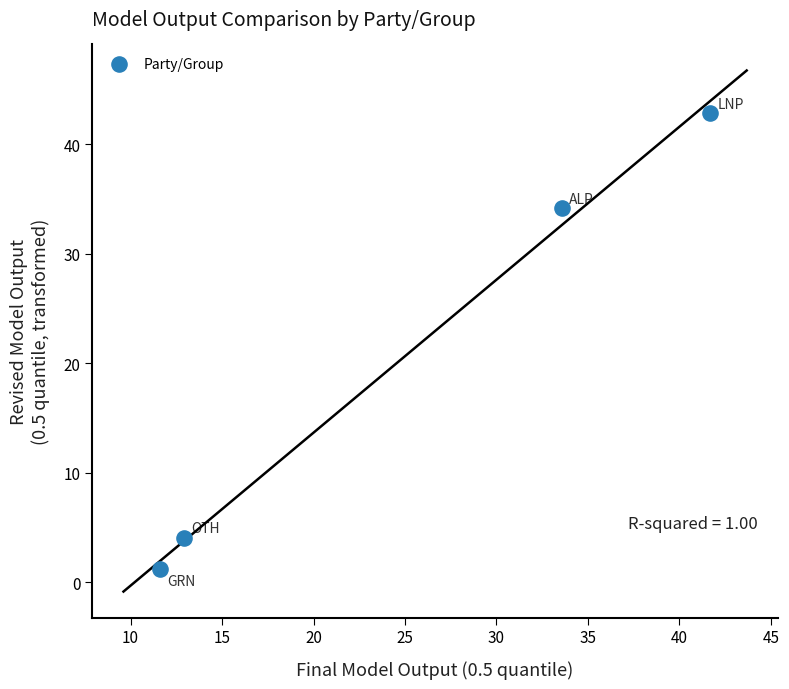

What is the range of Y values (max minus min)?

41.6